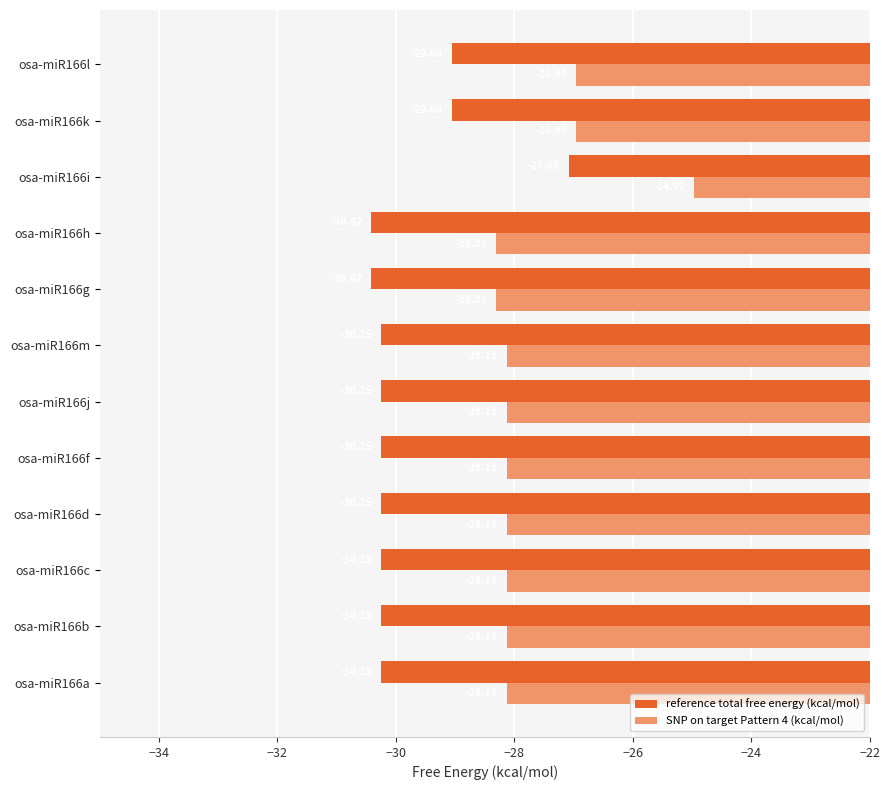

Count the number of categories in the chart.

12